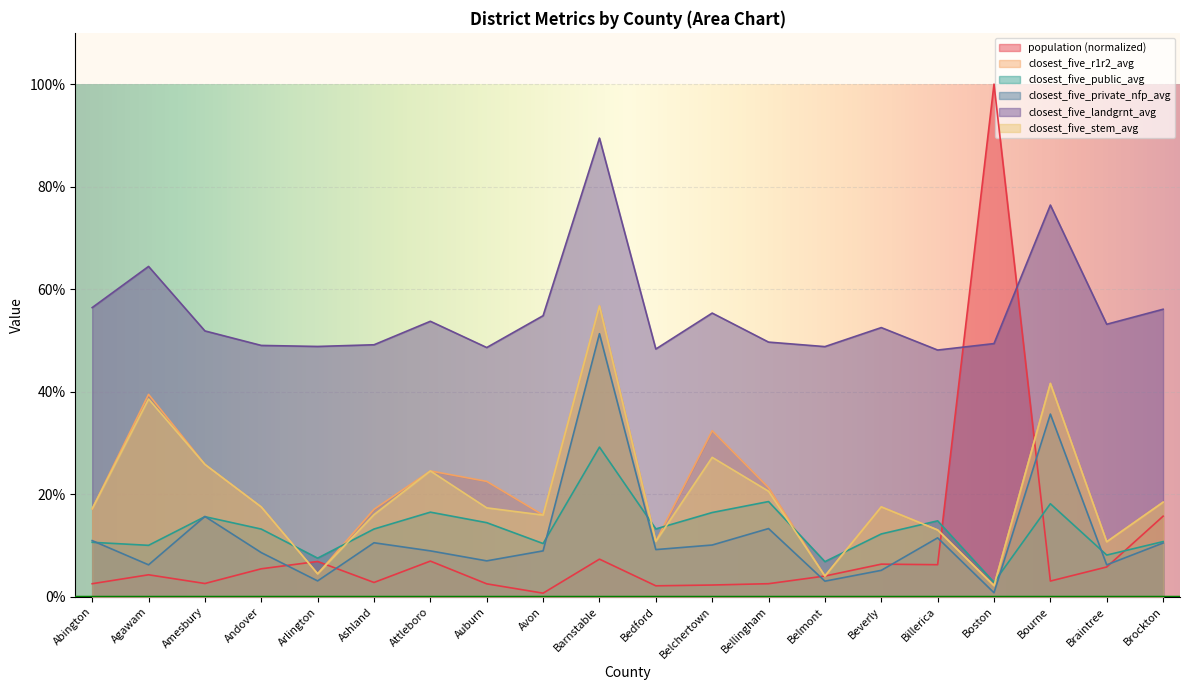

Between Andover and Attleboro, which series saw the biggest shift?

closest_five_r1r2_avg